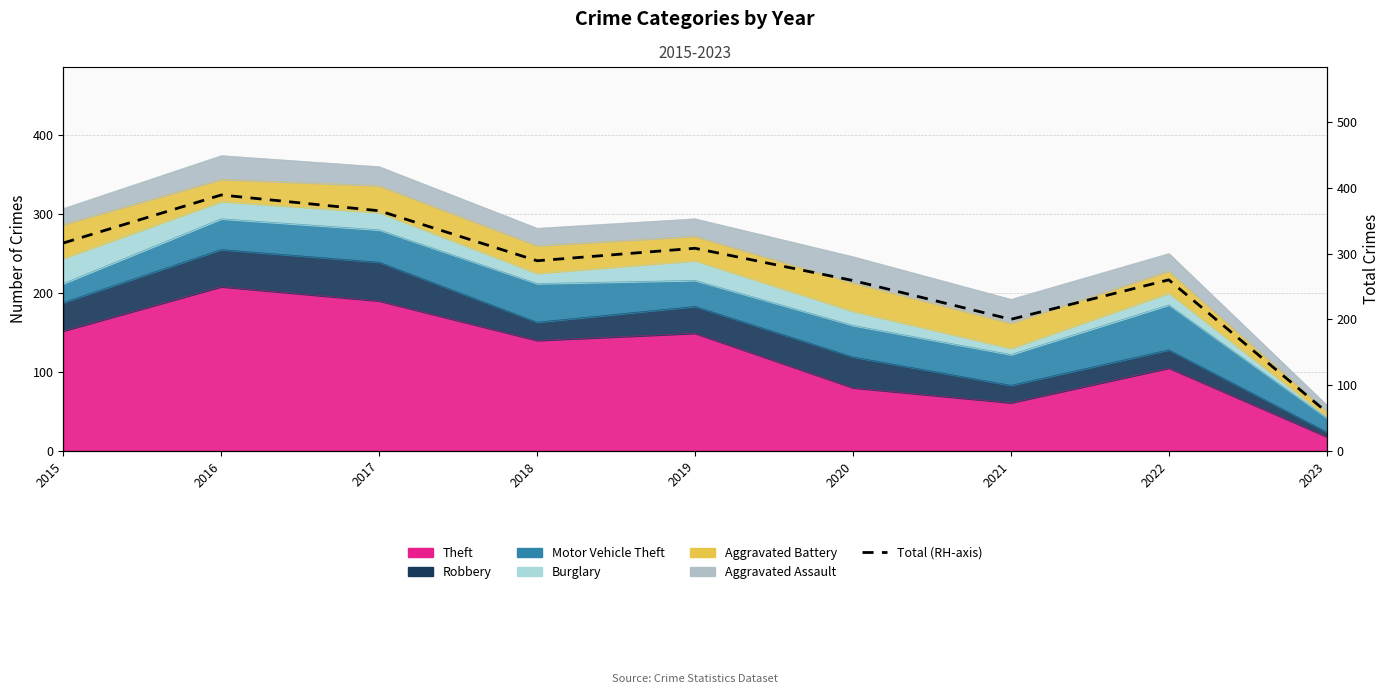

List the labels in order of value, largest first.

2016, 2017, 2015, 2019, 2018, 2022, 2020, 2021, 2023